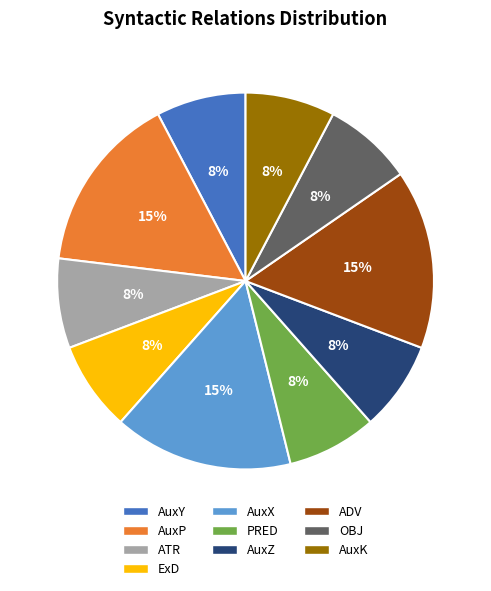

To the nearest percent, what is the average slice percentage?

10%